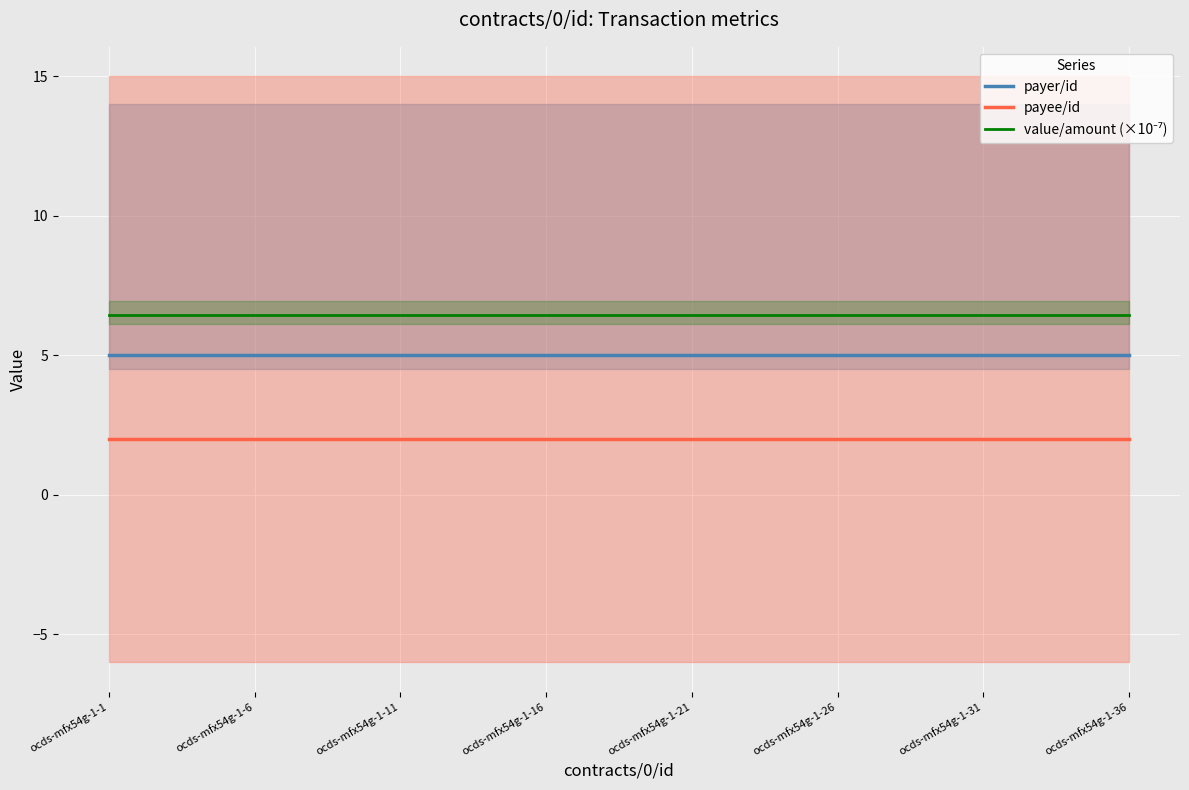

True or false: payee/id and payer/id cross at least once.

False